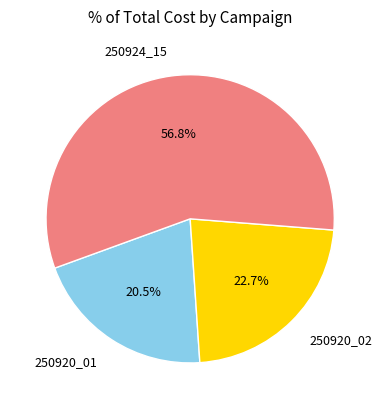

Does any single category account for the majority?

Yes